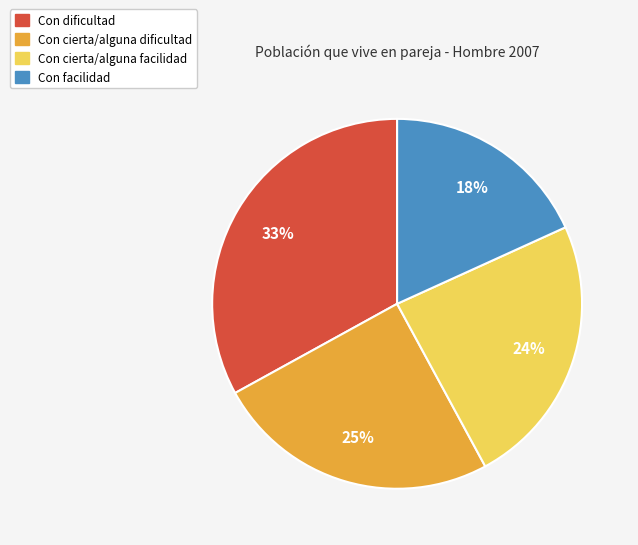

Which slice is the largest?

Con dificultad